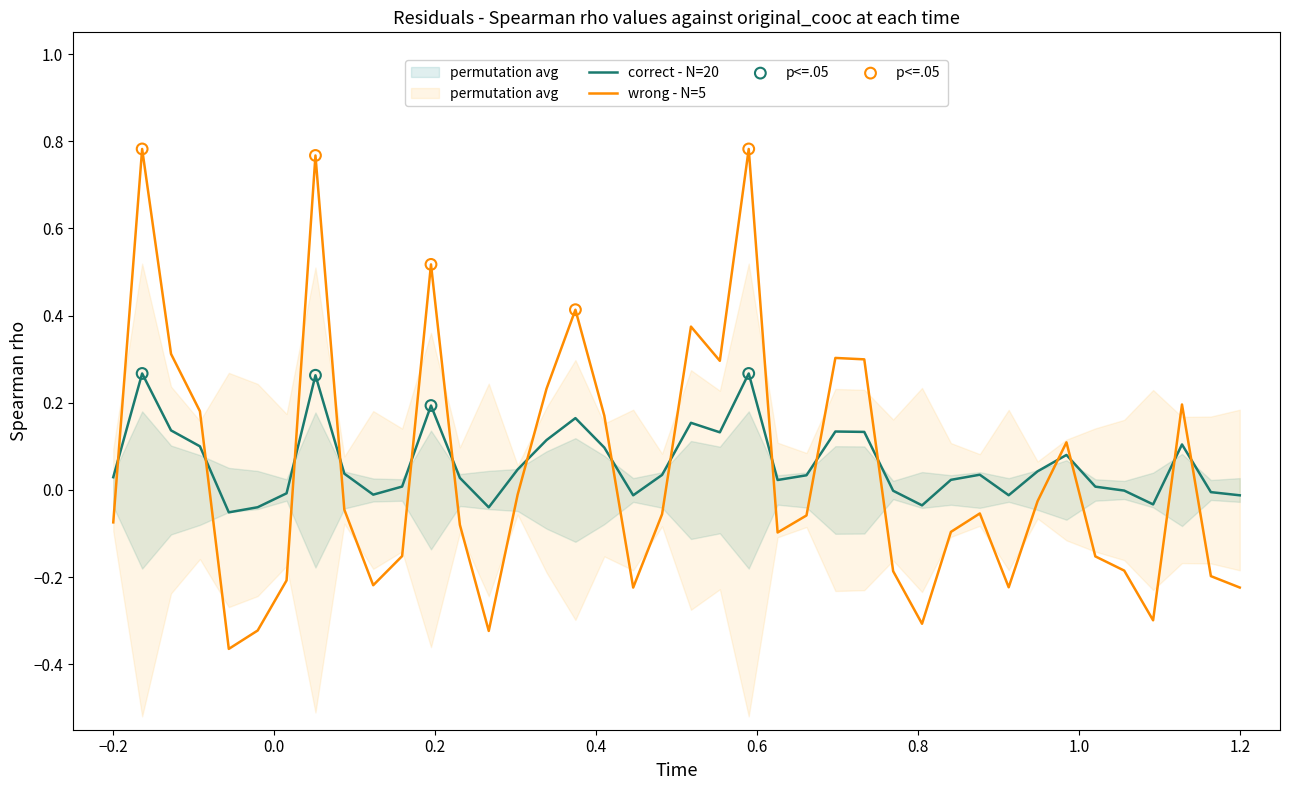

True or false: wrong - N=5 and correct - N=20 intersect in this chart.

True